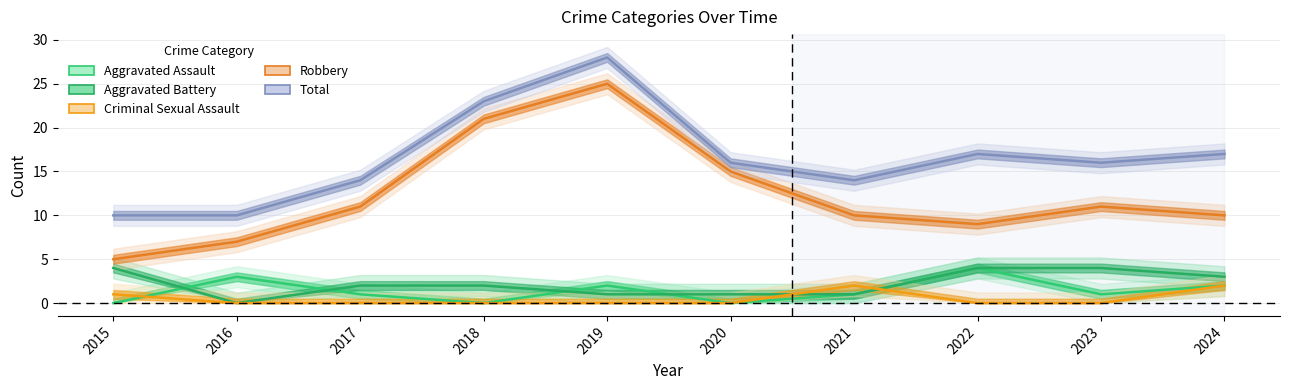

What is the minimum value for Total?

10